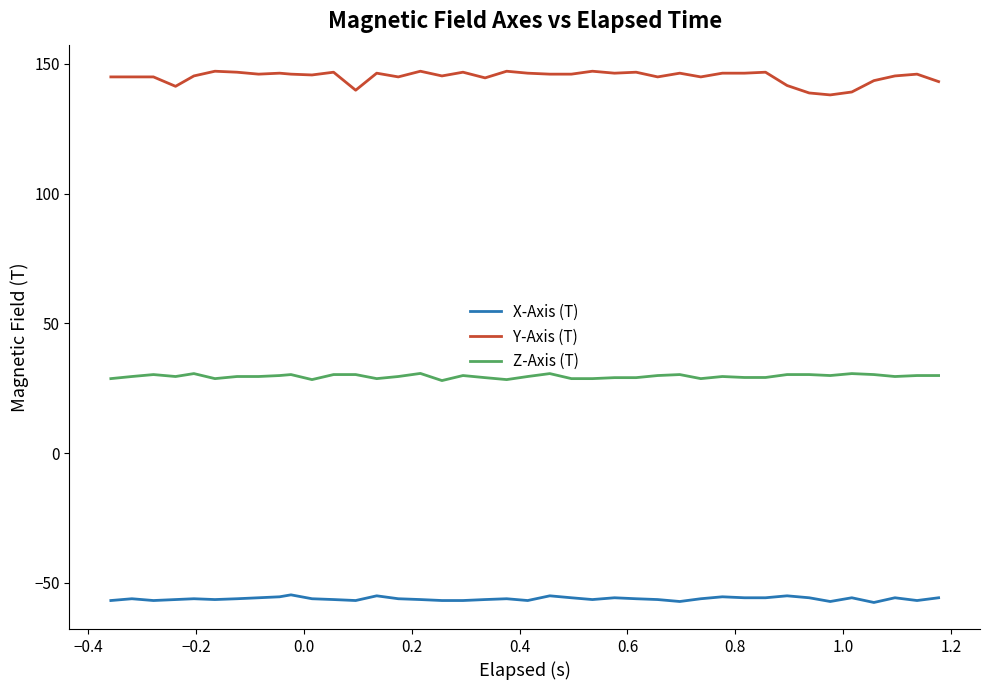

What is the maximum value for X-Axis (T)?

-54.6